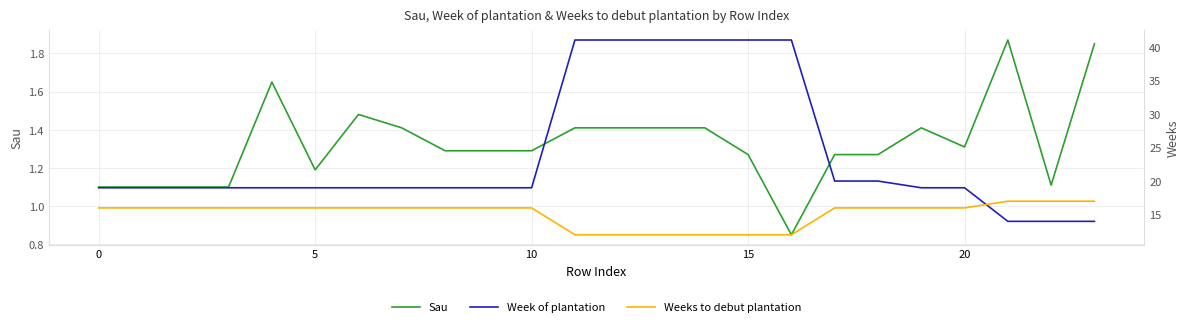

What are all the series names shown in the legend?

Sau, Week of plantation, Weeks to debut plantation